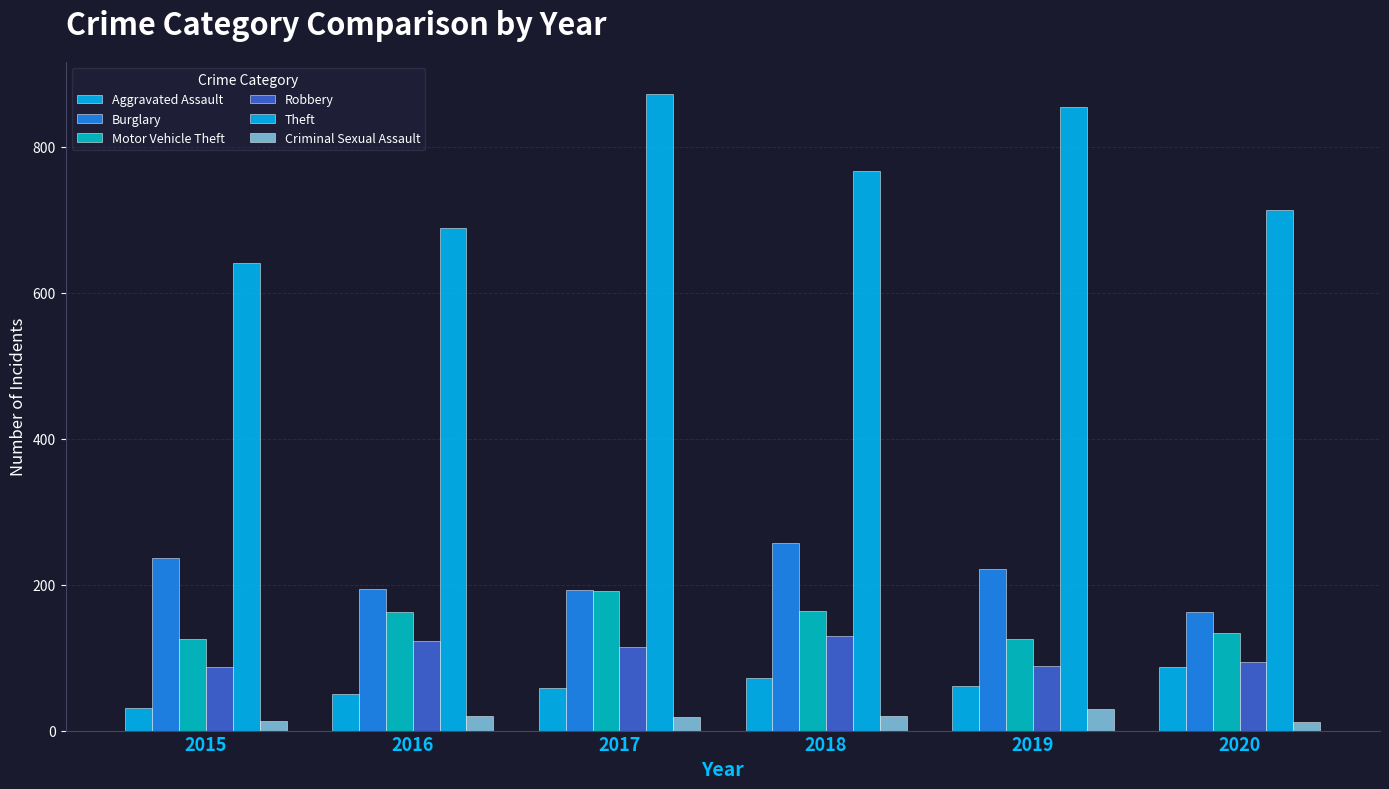

What is the total value across all series at 2016?

1239